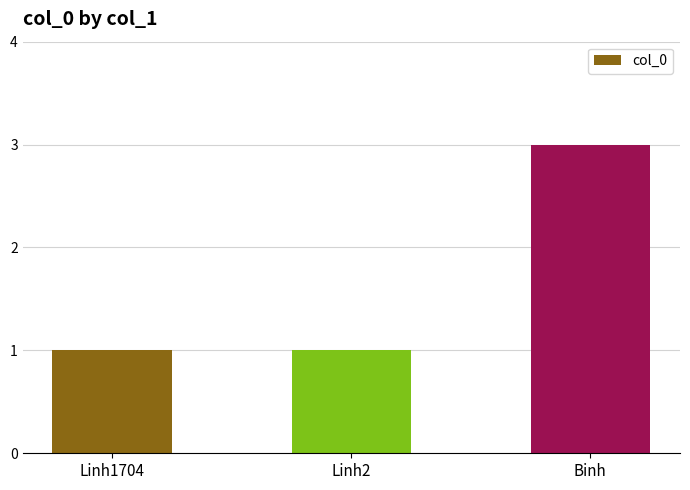

Are the bars horizontal?

No